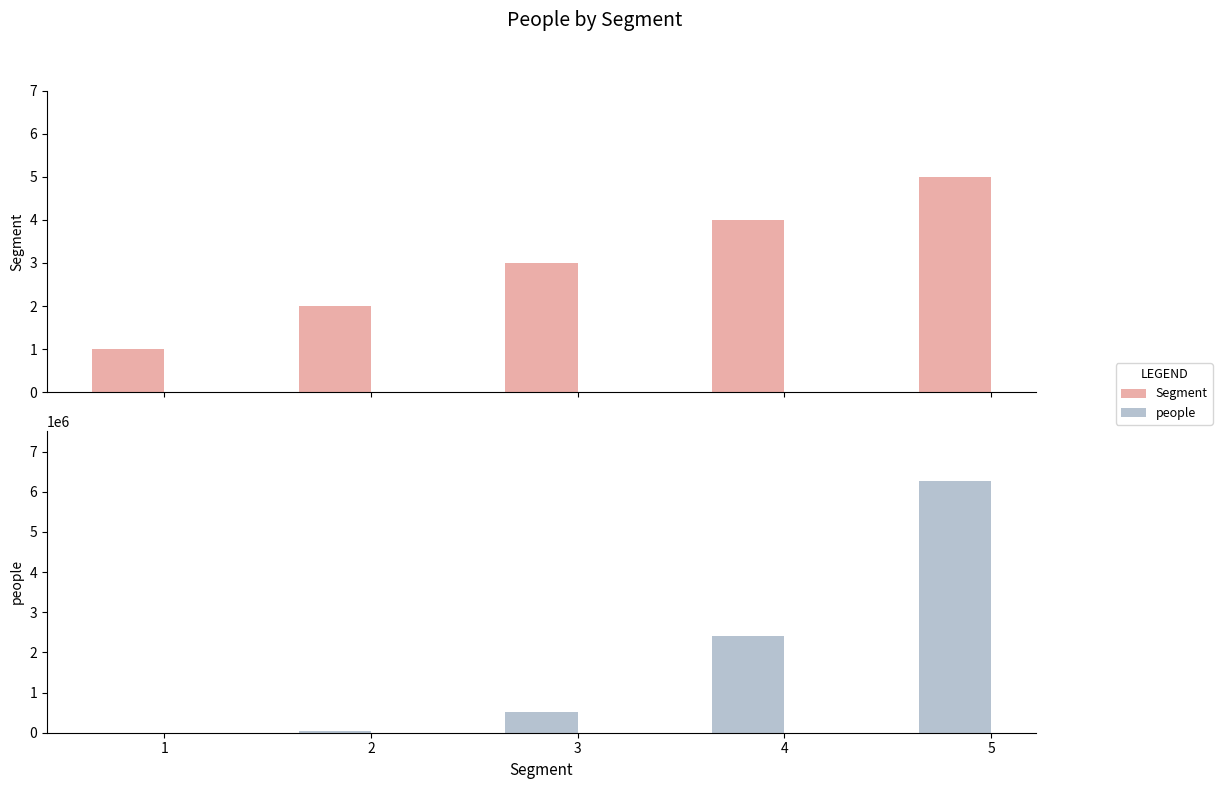

Between 4 and 2, which is larger?

4